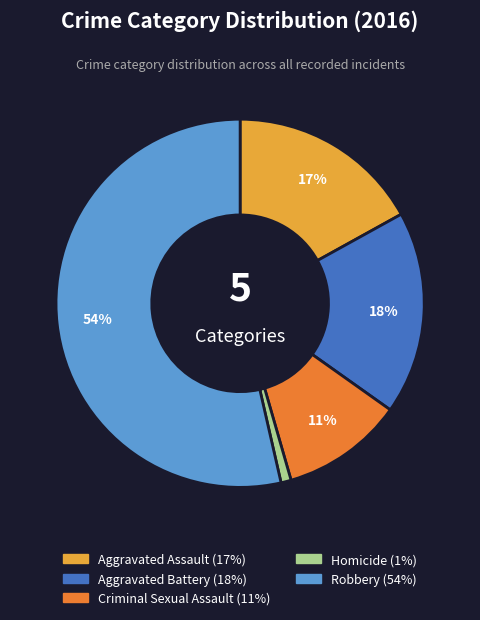

Which slice is the smallest?

Homicide